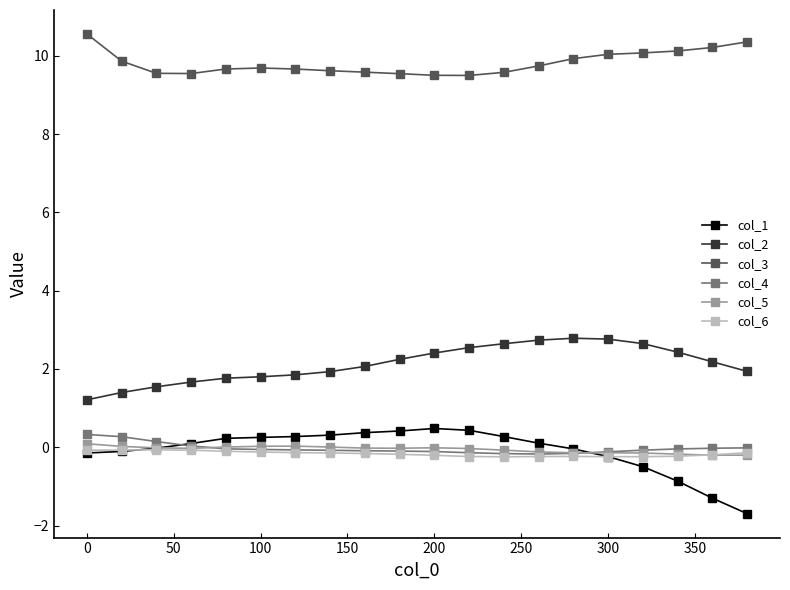

How many categories are shown in the chart?

20